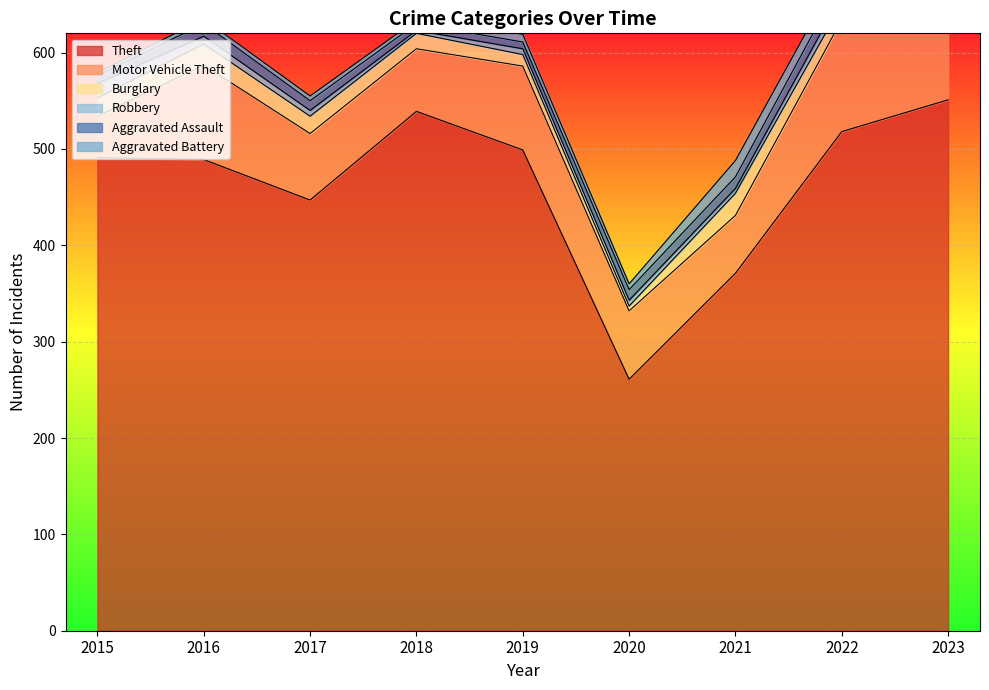

At which category is the sum across all series the highest?

2023